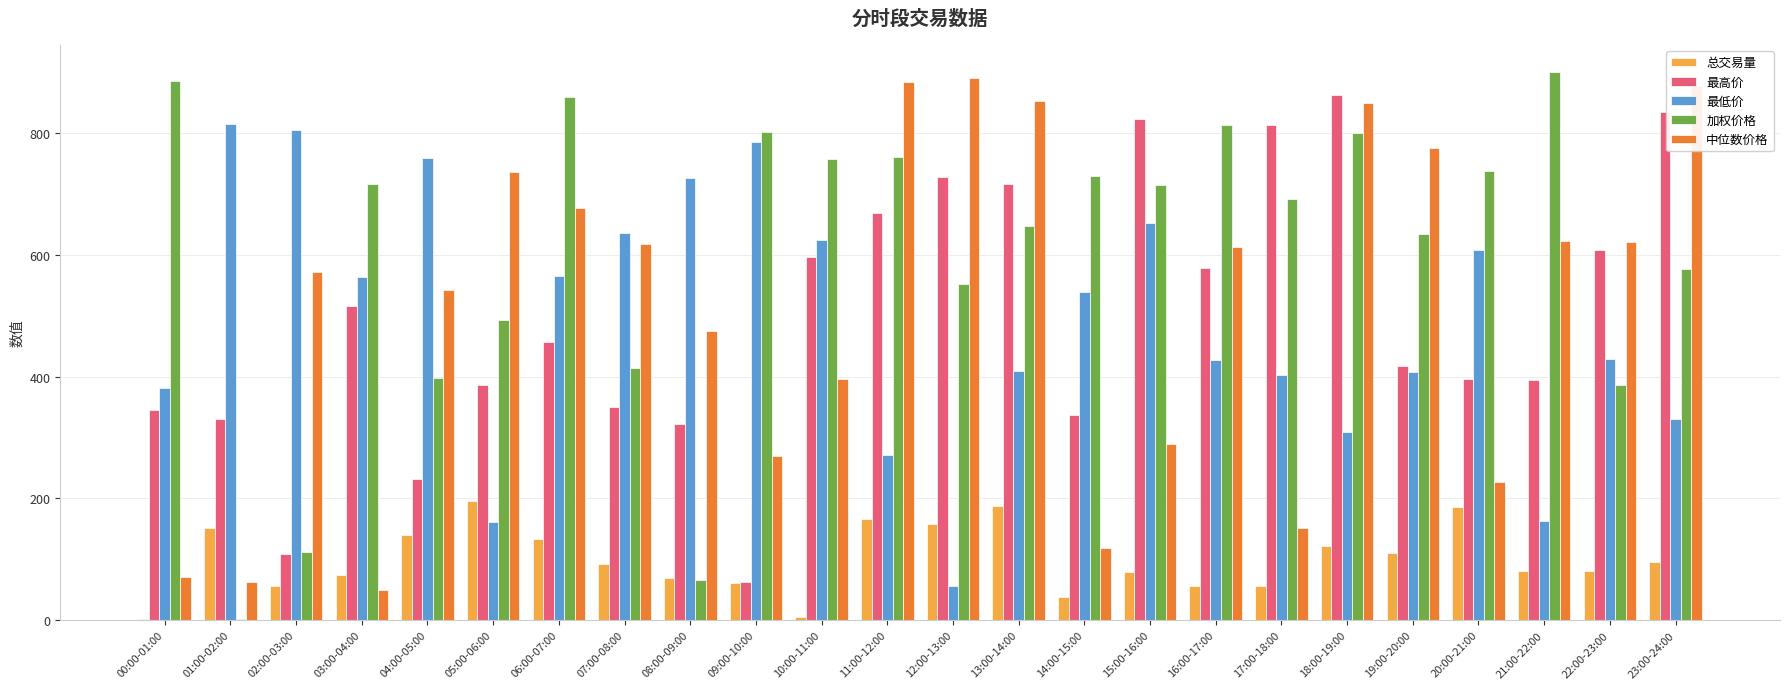

What is the maximum value shown in the chart?

899.6